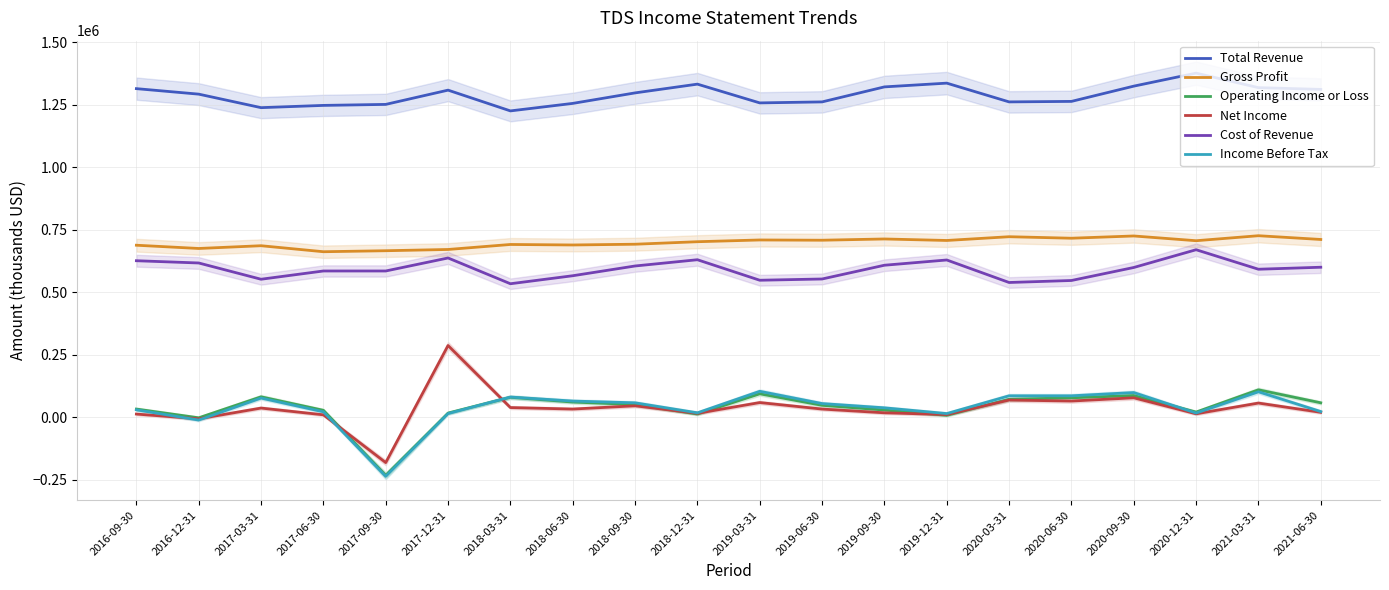

What is the value of the Total Revenue point at the 10th from the left?

1332000